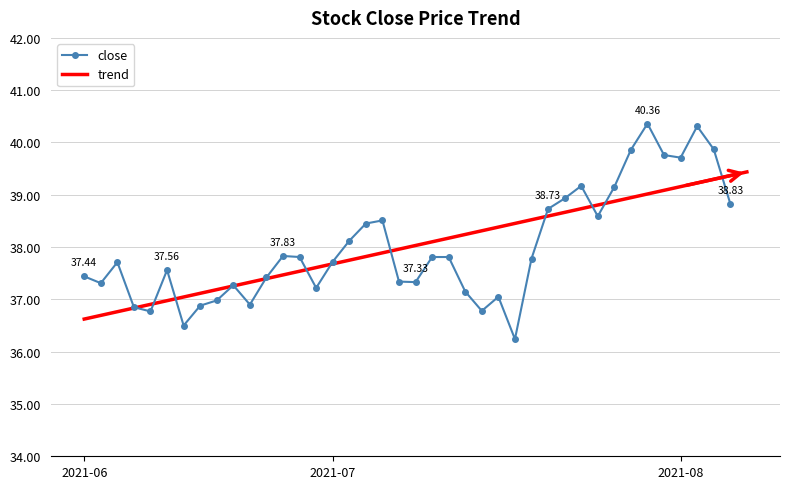

True or false: the data shows 25.0 at 2021-07-09.

False